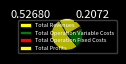

What is the change in value from Total Operation Variable Costs to Total Profits?

+119521.1